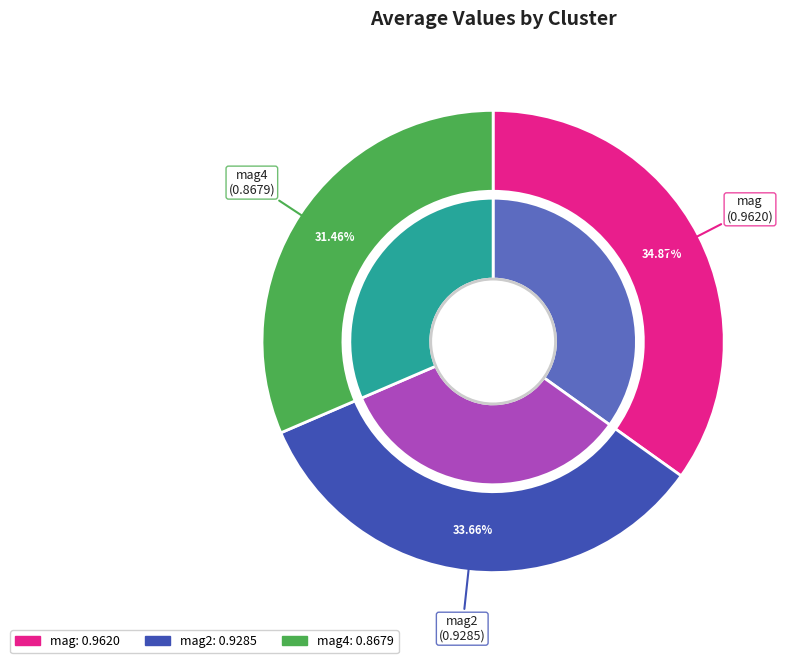

Is it true that mag is 42% of the pie?

False